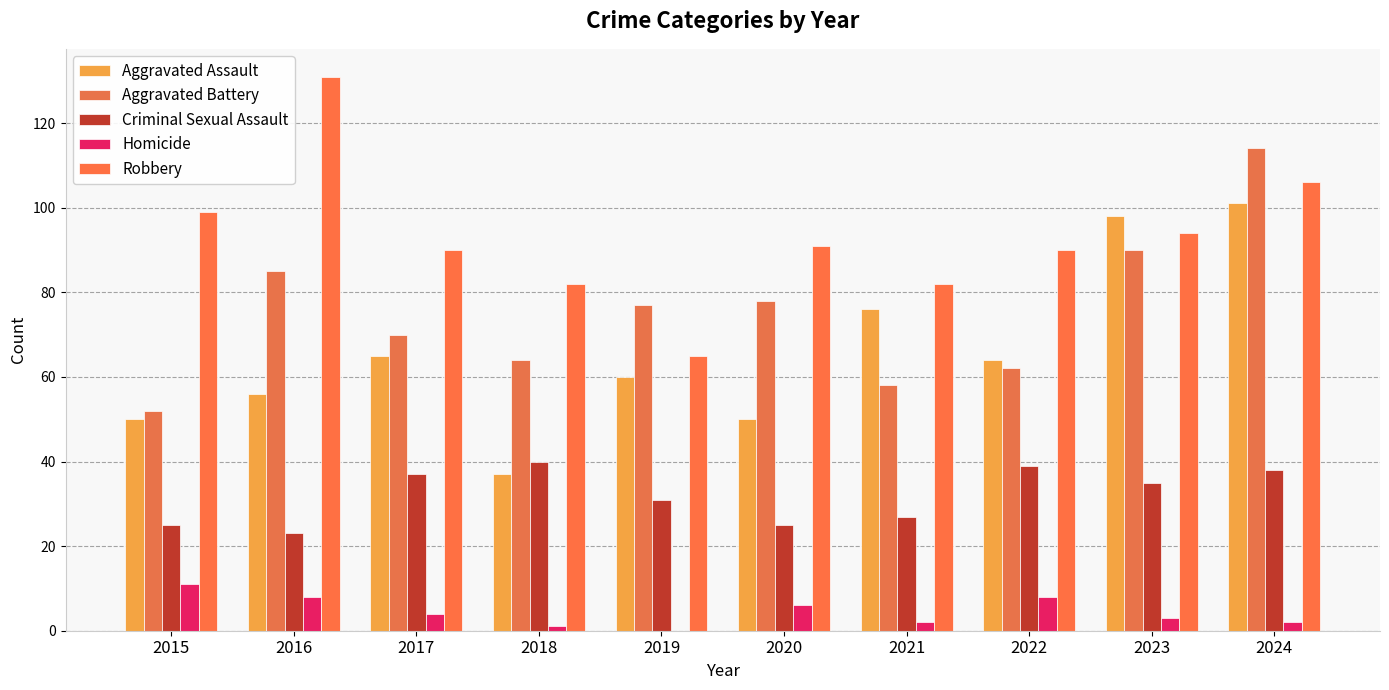

What is the difference between the maximum and minimum values in the Criminal Sexual Assault series?

17